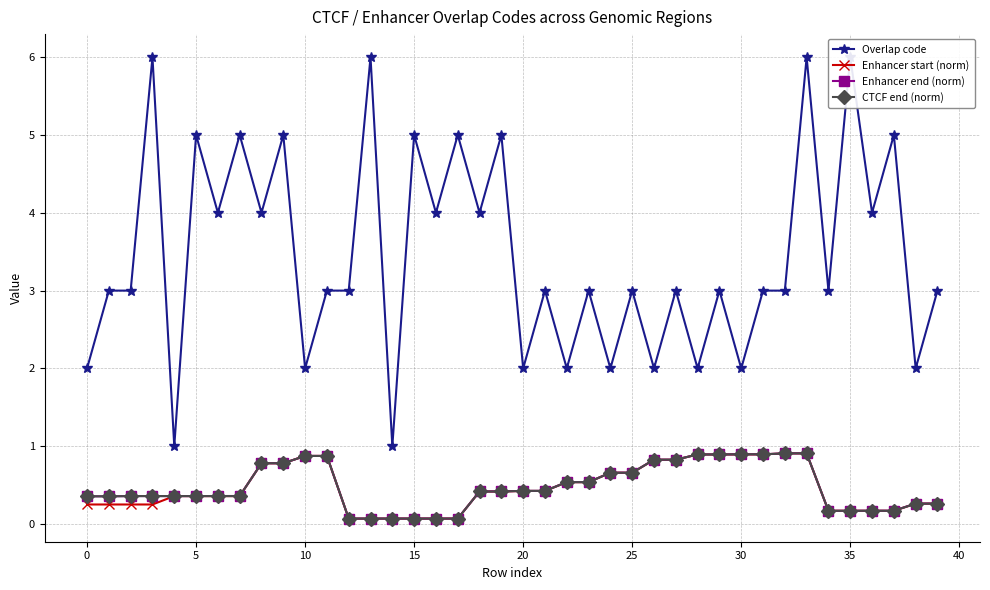

True or false: Enhancer start (norm) has more than 2 points higher than both neighbors.

False